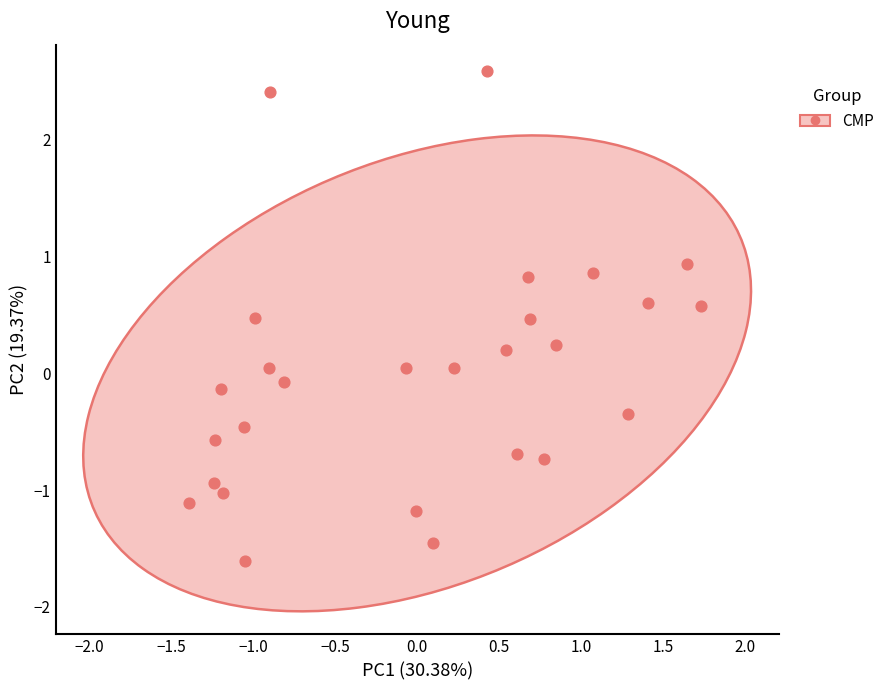

What is the range of Y values (max minus min)?

4.2